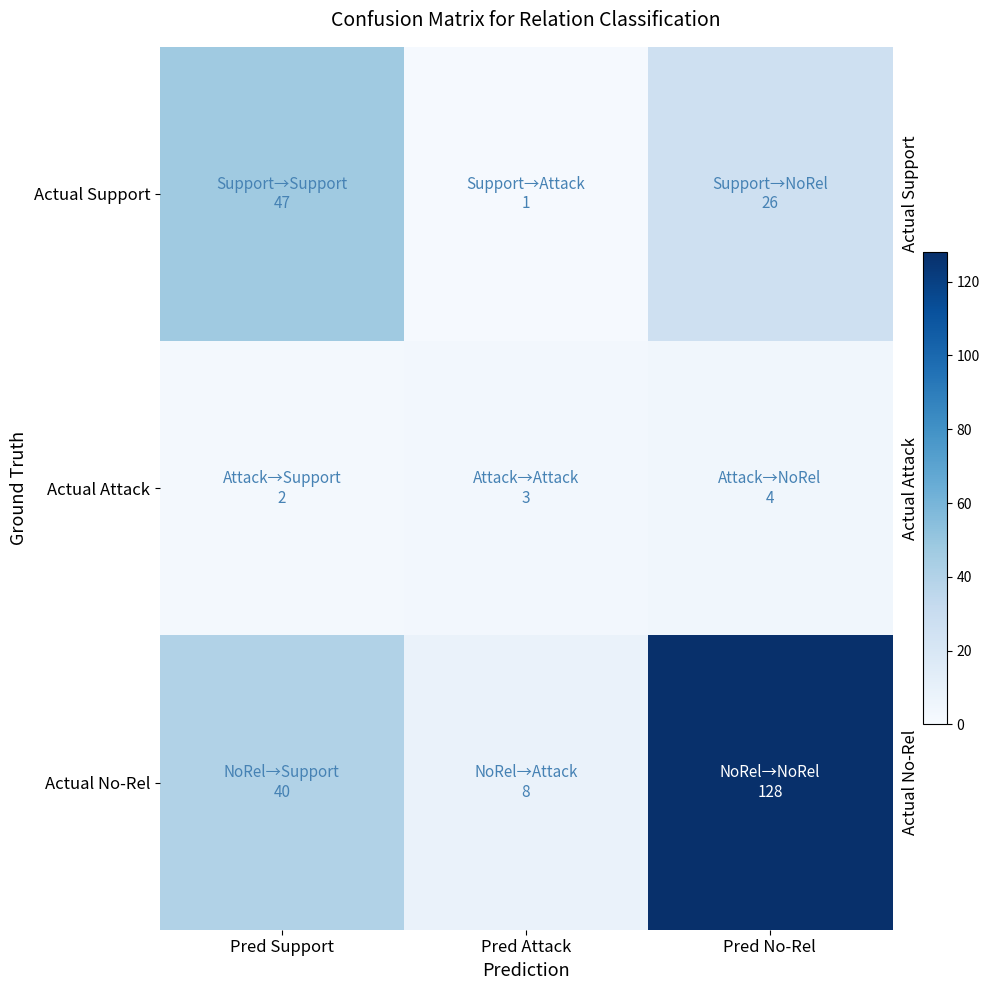

Which has a higher value, Pred Support or Pred No-Rel?

Pred Support